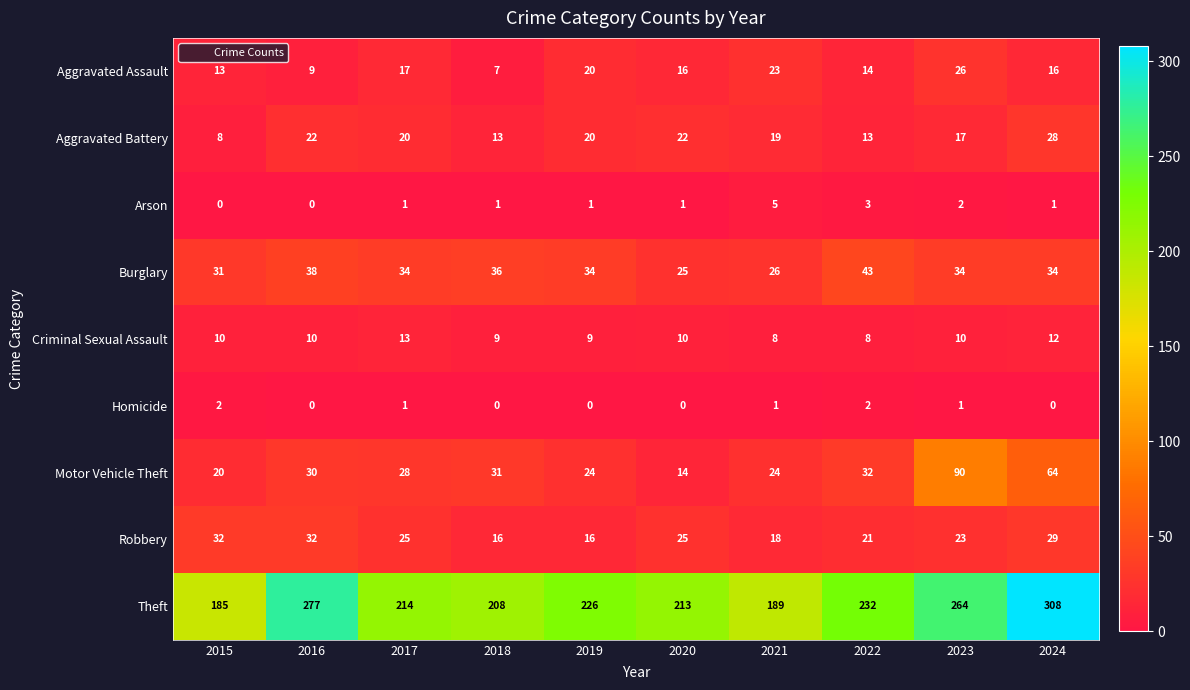

At how many categories does at least one series exceed 300?

1